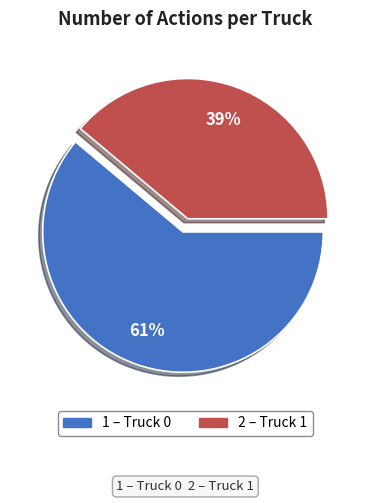

Is there a majority slice in this chart?

Yes